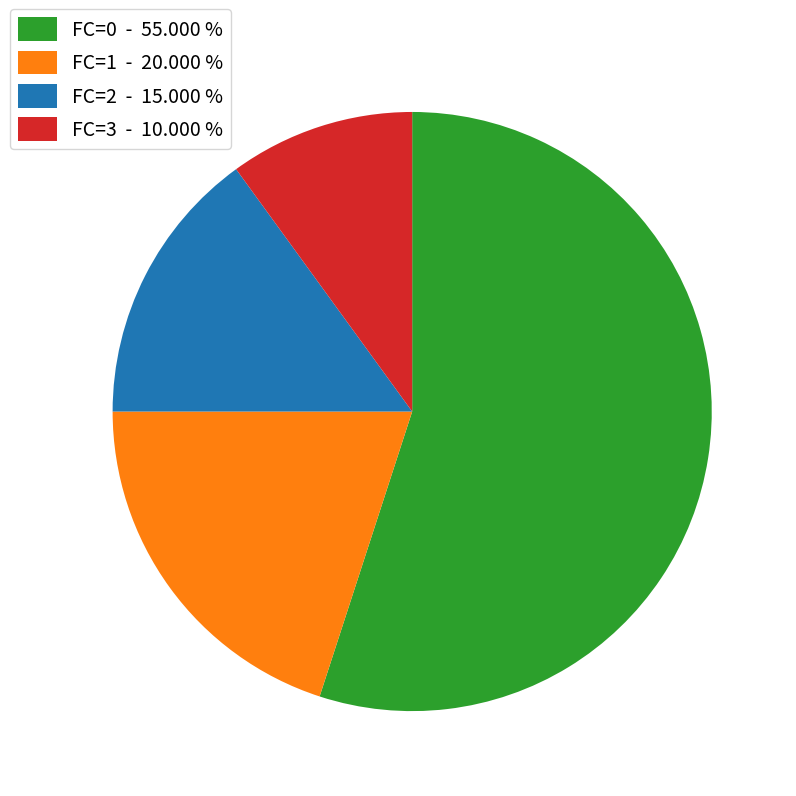

Which slice represents more than half of the pie?

FC=0 - 55.000 %